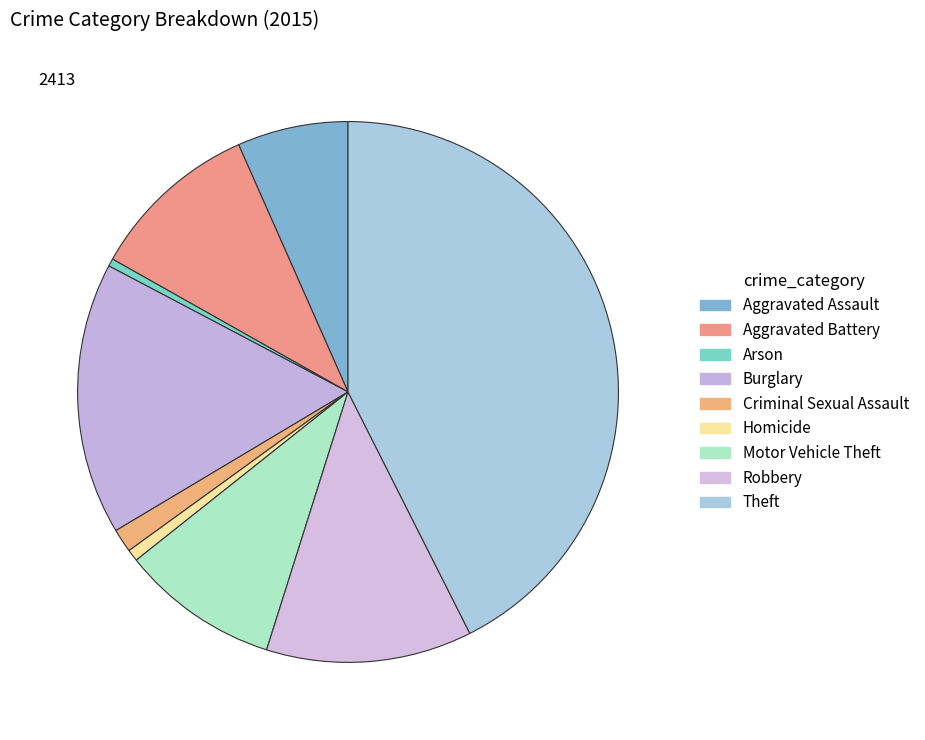

What is the ratio of the value at Criminal Sexual Assault to the value at Motor Vehicle Theft?

0.1